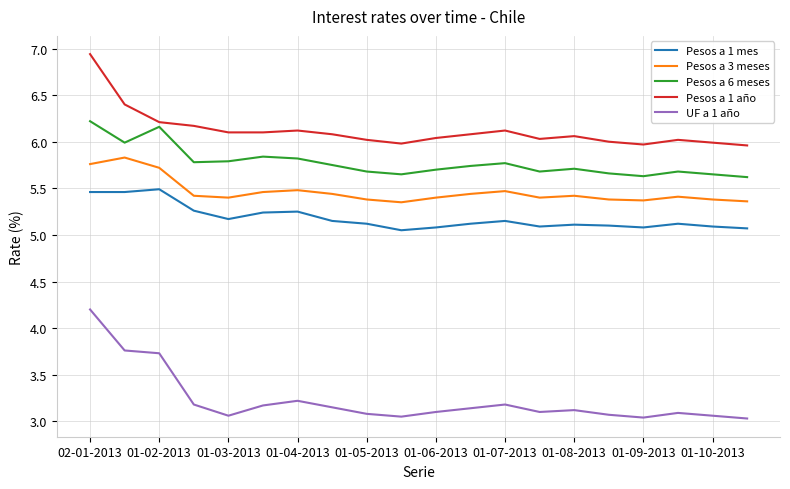

What is the difference between the maximum and minimum values in the Pesos a 6 meses series?

0.6